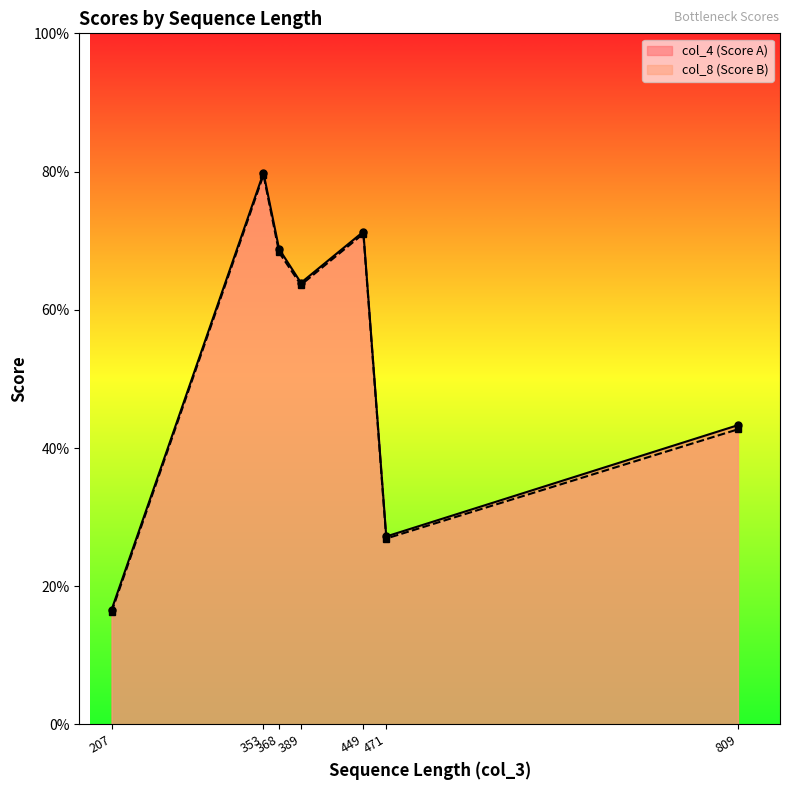

How many distinct data groups are displayed?

2